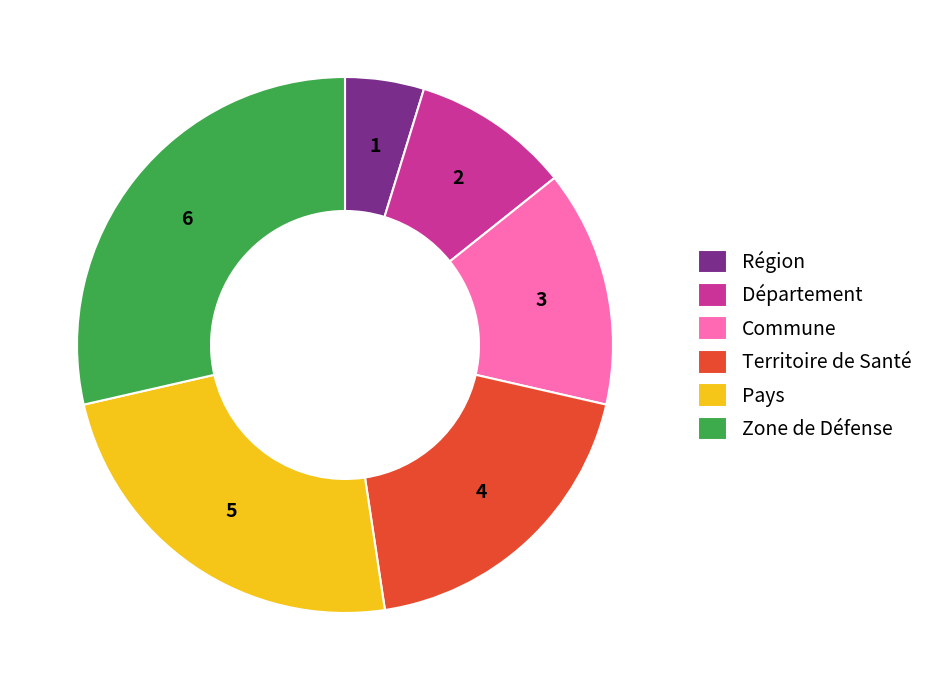

Rank the categories by value from highest to lowest.

Zone de Défense, Pays, Territoire de Santé, Commune, Département, Région